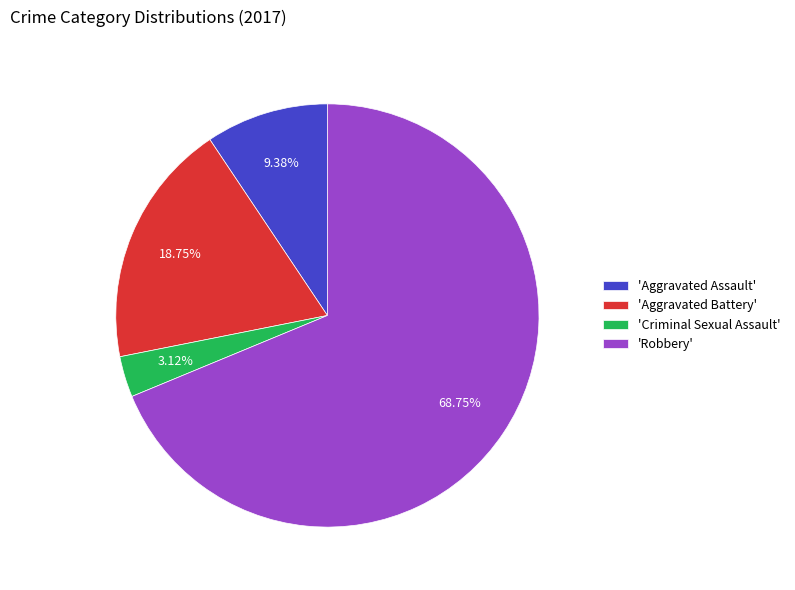

To the nearest percent, what is the difference between the largest and smallest slice percentages?

66%